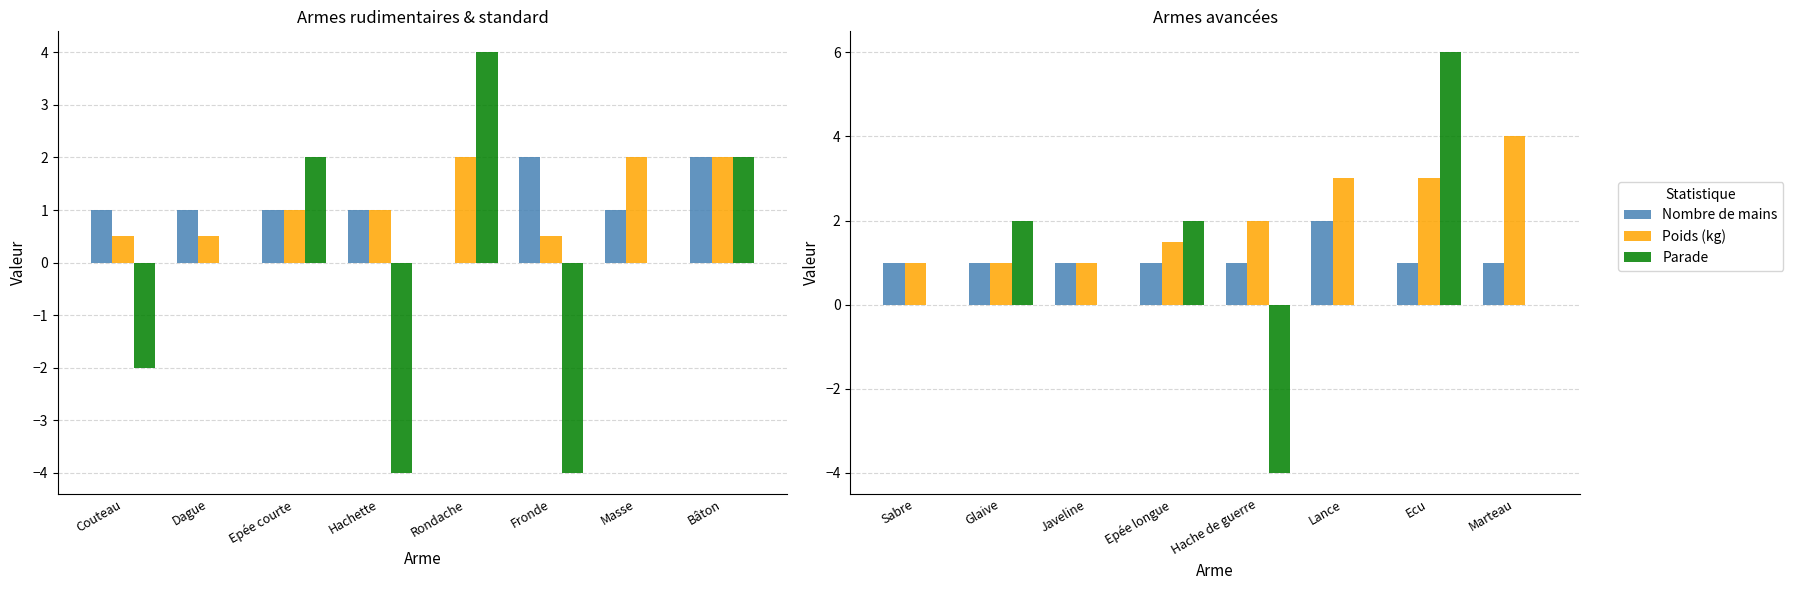

What is the label of the 7th bar from the left?

Ecu